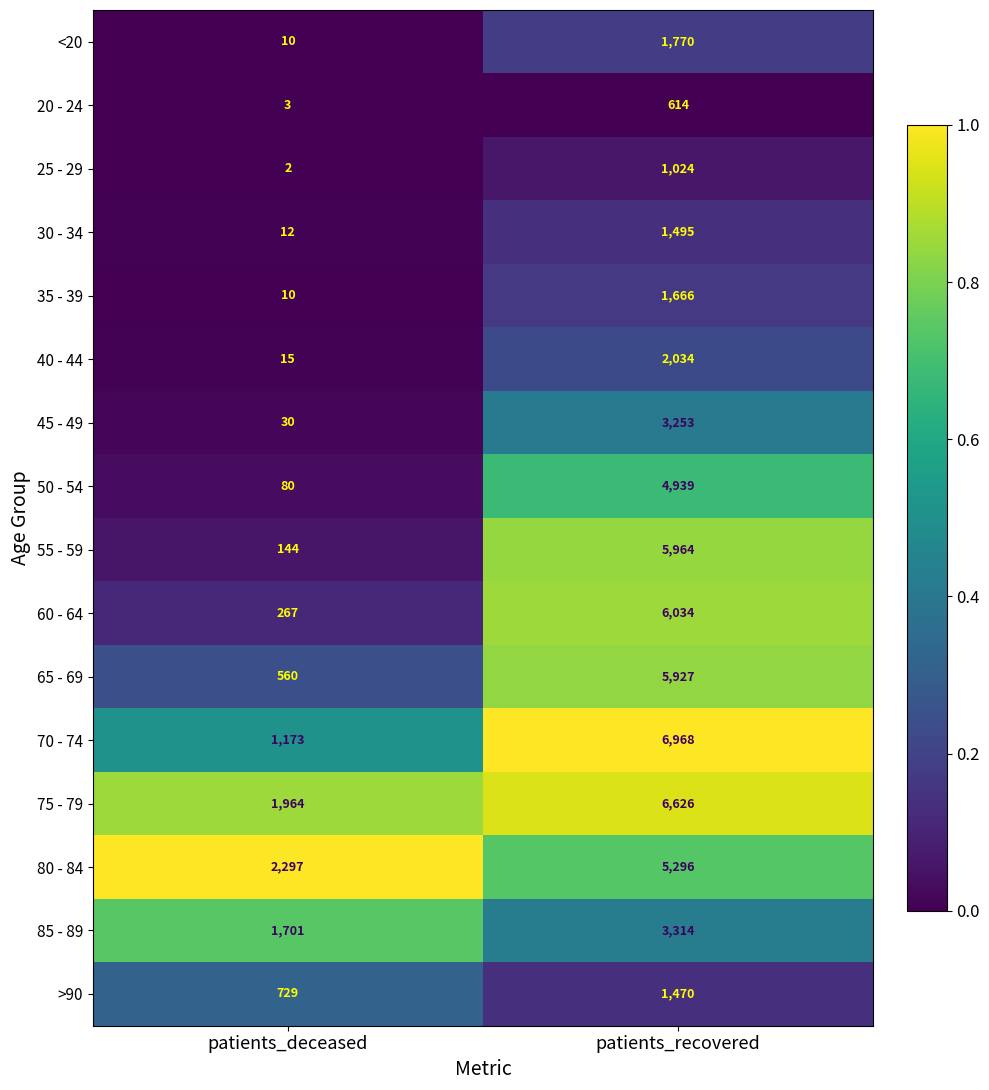

Is it true that 45 - 49 equals 3253 at patients_recovered?

True